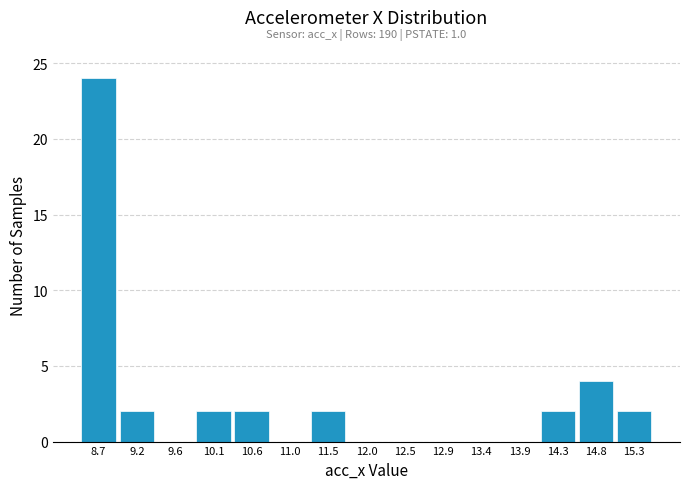

Over which range of the x-axis is the bar tallest?

8.46 to 8.93